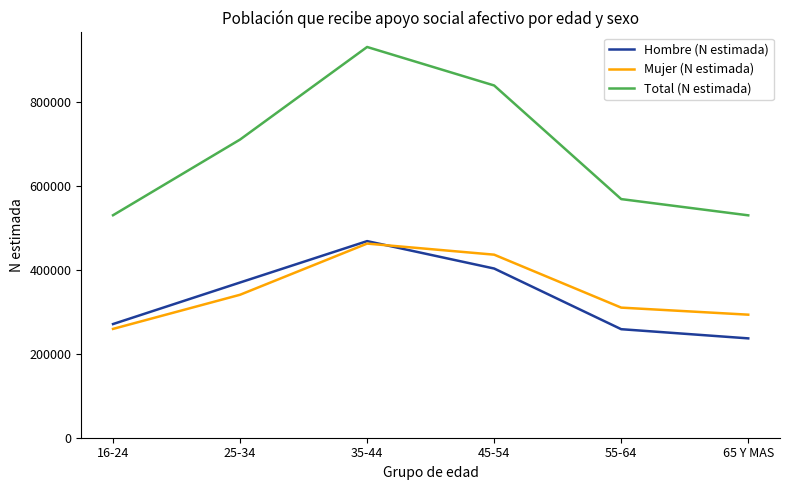

What is the spread (max minus min) of values at 35-44?

469171